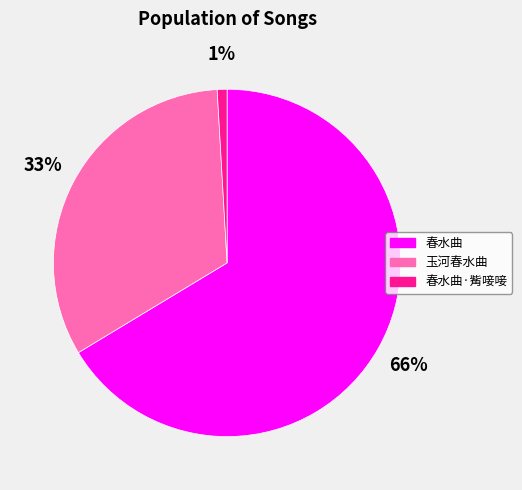

Is there any slice that represents more than half of the pie?

Yes